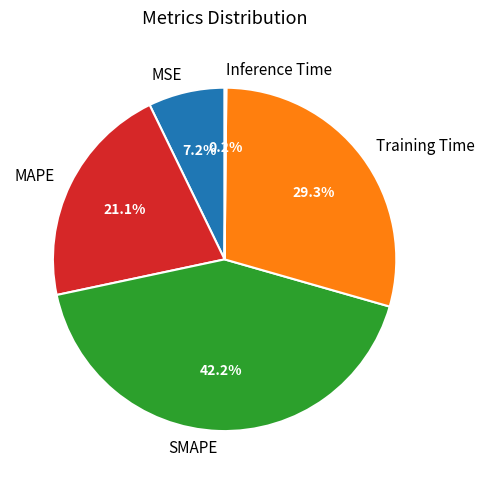

Which category has the biggest portion of the pie?

SMAPE